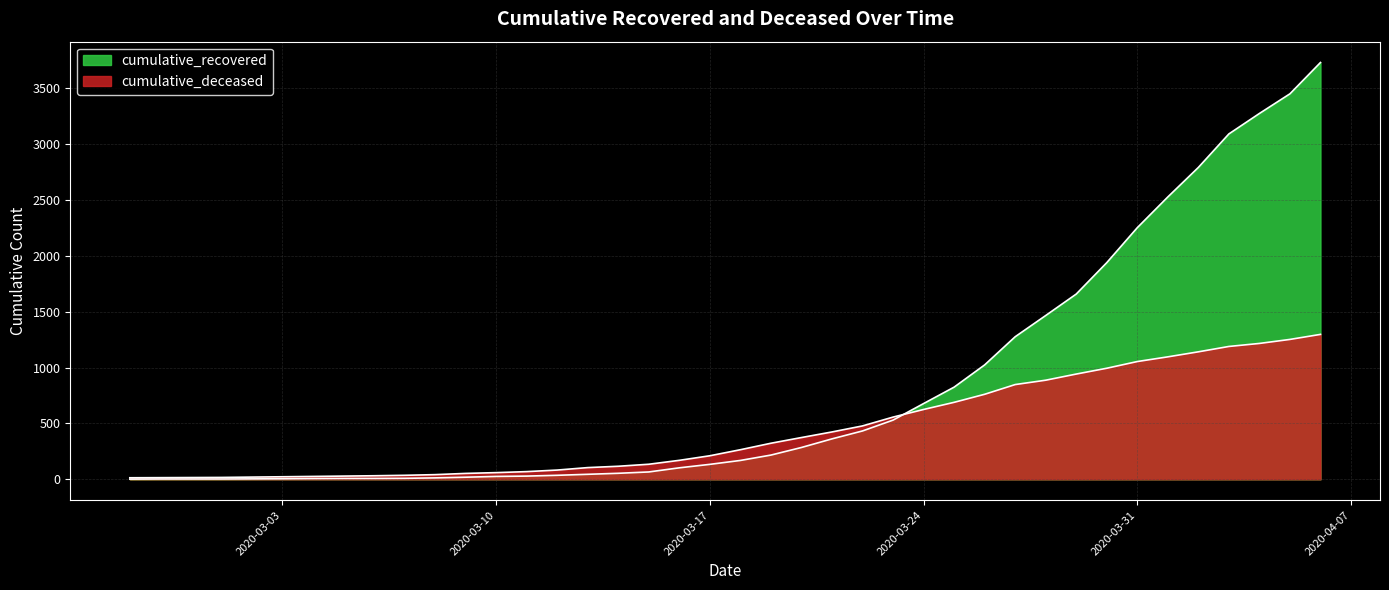

How many data points in cumulative_deceased are above 265?

19